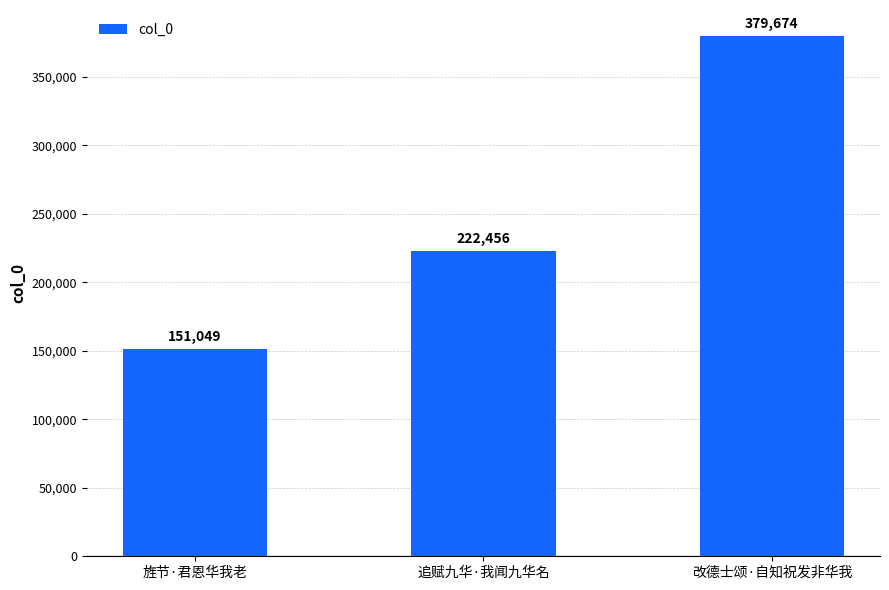

Count the values in the range 151049 to 379674.

3